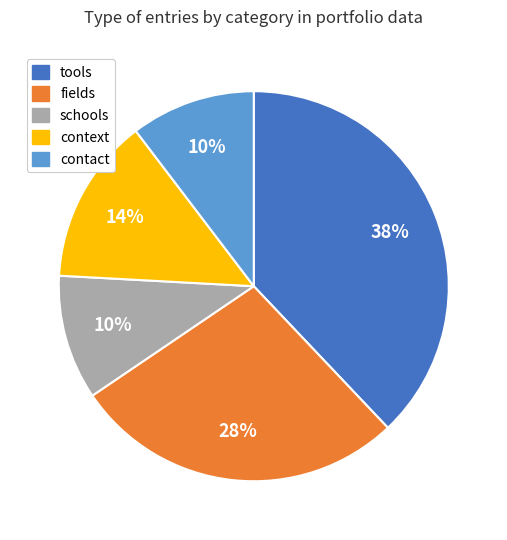

Combined, do tools and schools account for over 50%?

No